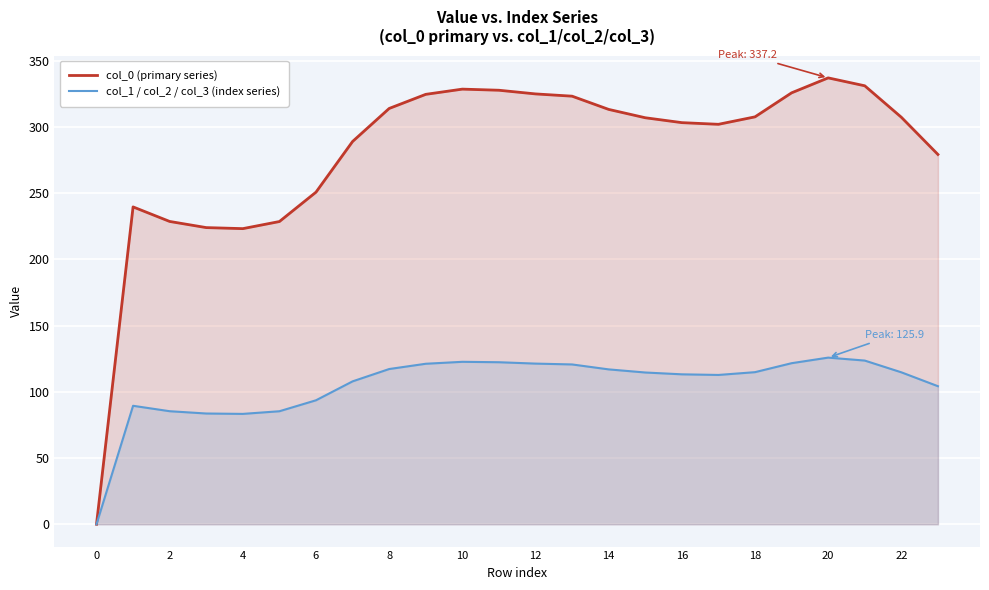

At which label does col_1 / col_2 / col_3 (index series) reach its peak?

20